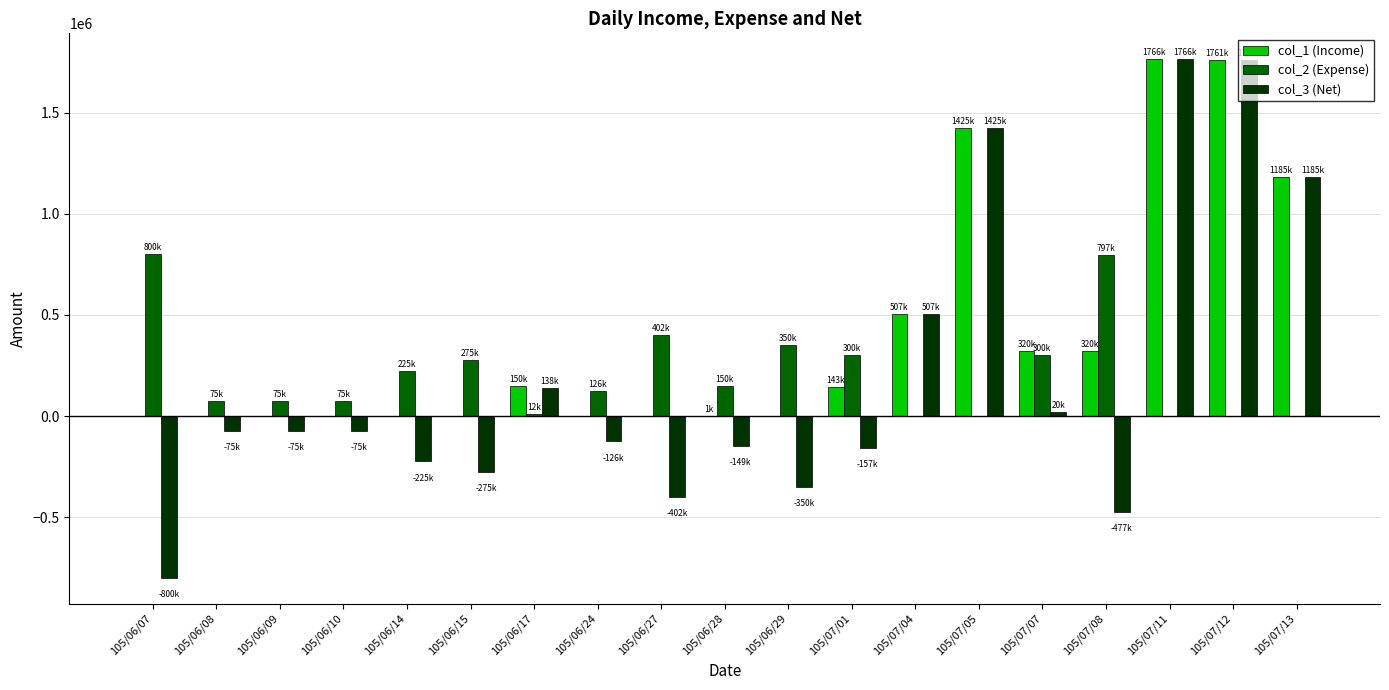

How many data points does each series have?

19